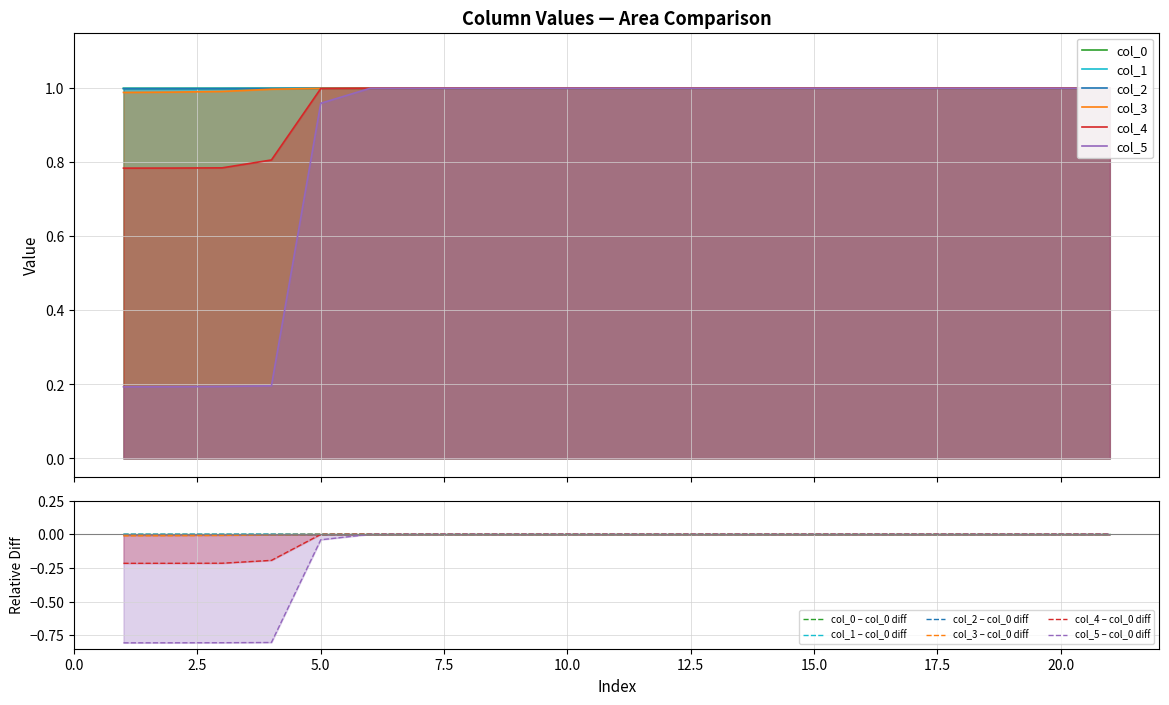

List the labels in order of col_2 value, smallest first.

1, 2, 3, 4, 5, 6, 7, 8, 9, 10, 11, 12, 13, 14, 15, 16, 17, 18, 19, 20, 21